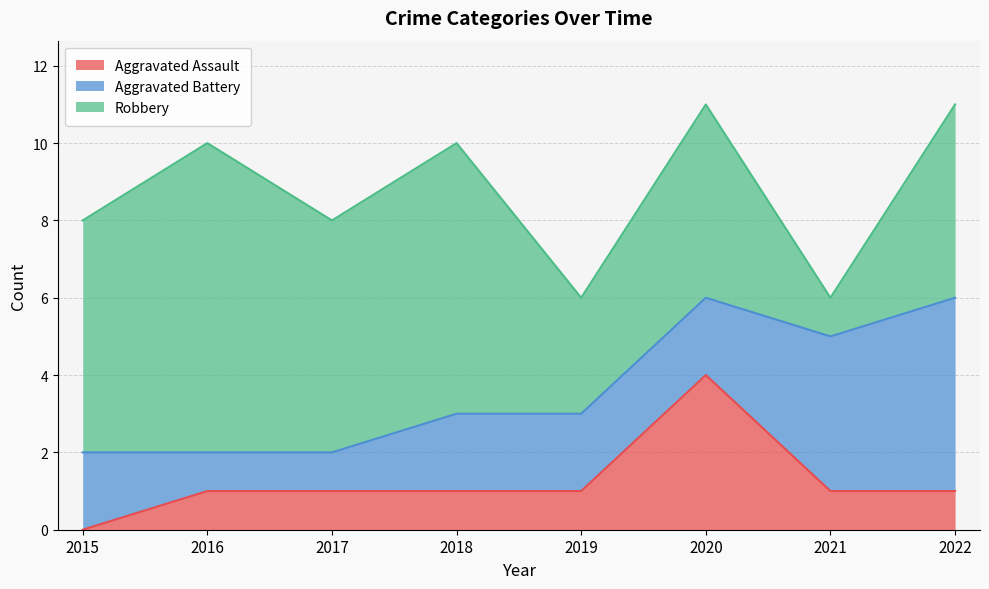

List the labels in order of Aggravated Assault value, largest first.

2020, 2016, 2017, 2018, 2019, 2021, 2022, 2015